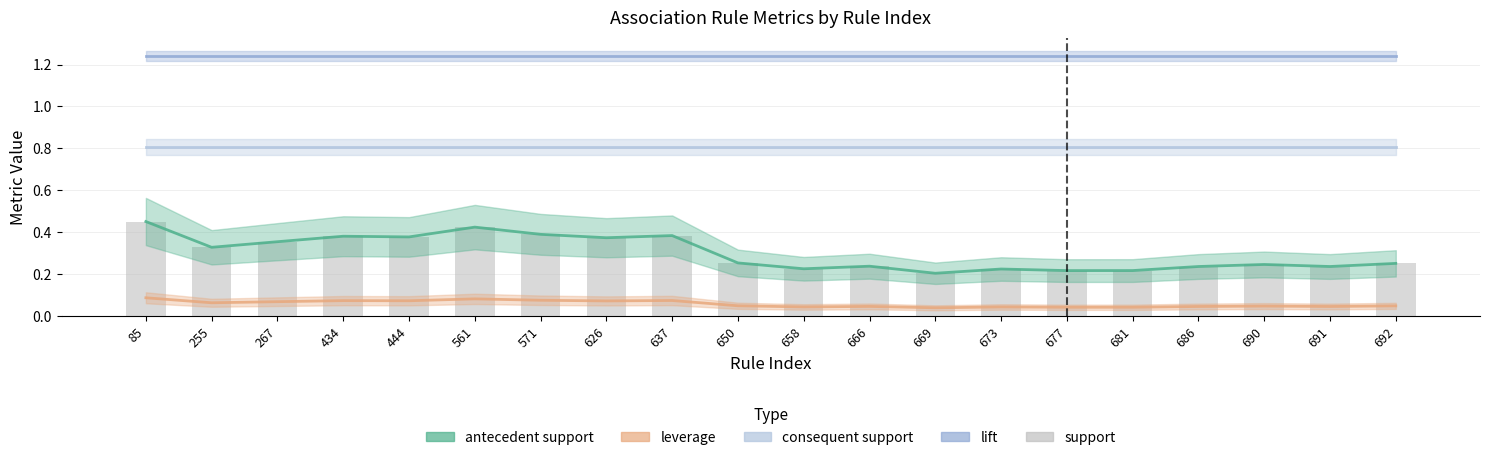

Count the number of categories in the chart.

20